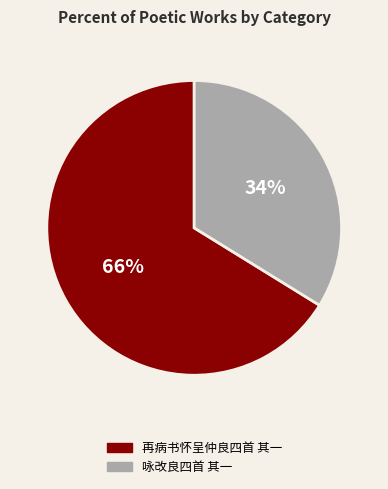

Which has a higher value, 咏改良四首 其一 or 再病书怀呈仲良四首 其一?

再病书怀呈仲良四首 其一